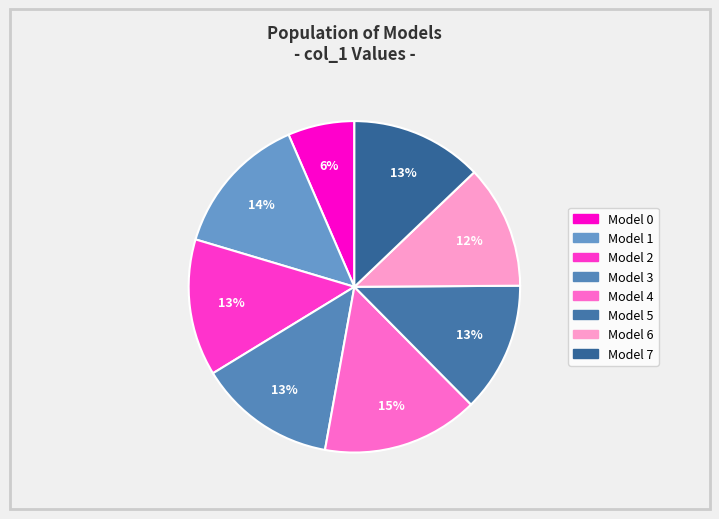

Is there any slice that represents more than half of the pie?

No